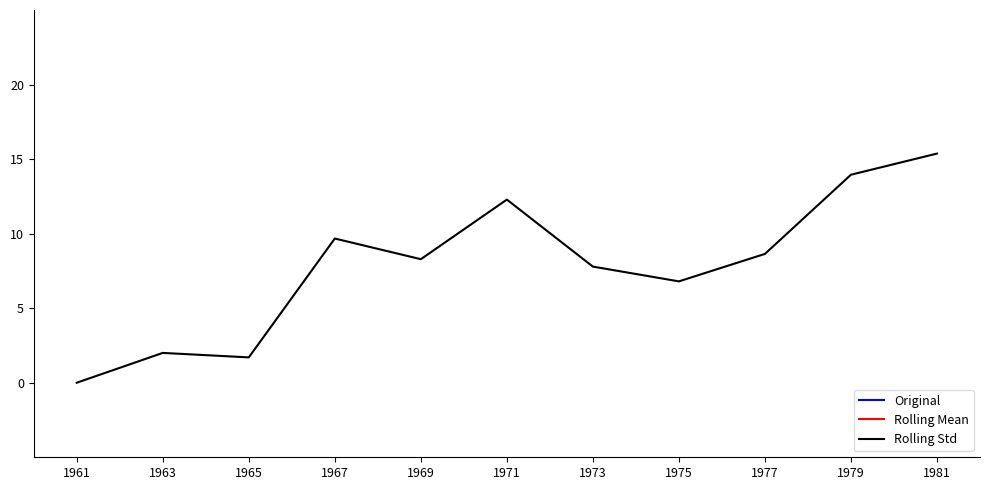

Between 1971 and 1979, which series saw the biggest shift?

Original